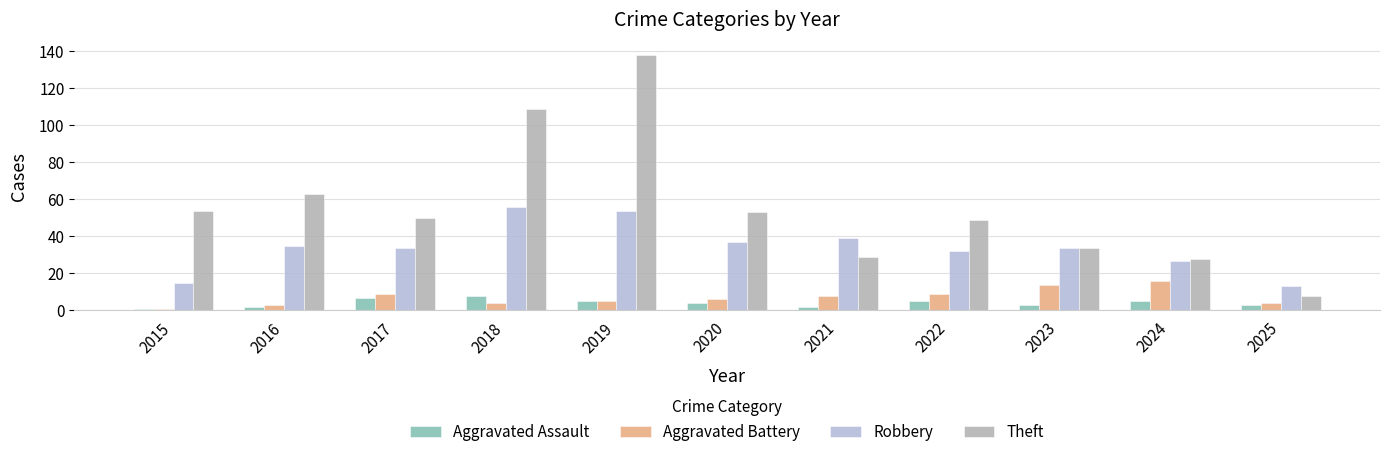

What are all the series names shown in the legend?

Aggravated Assault, Aggravated Battery, Robbery, Theft